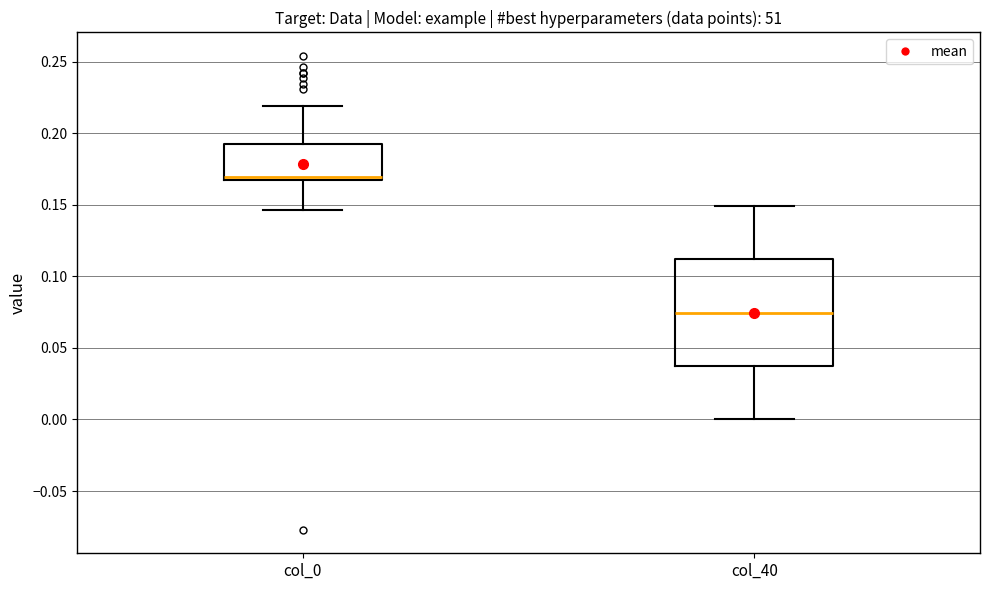

Comparing the boxes themselves (not the whiskers), which one is the tallest?

col_40